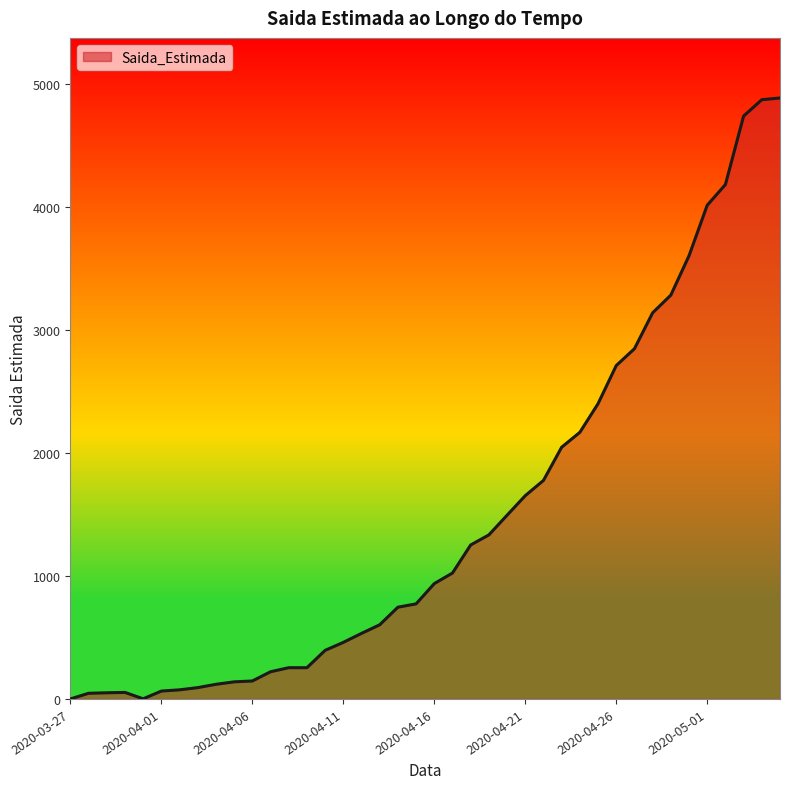

What is the greatest value displayed?

4887